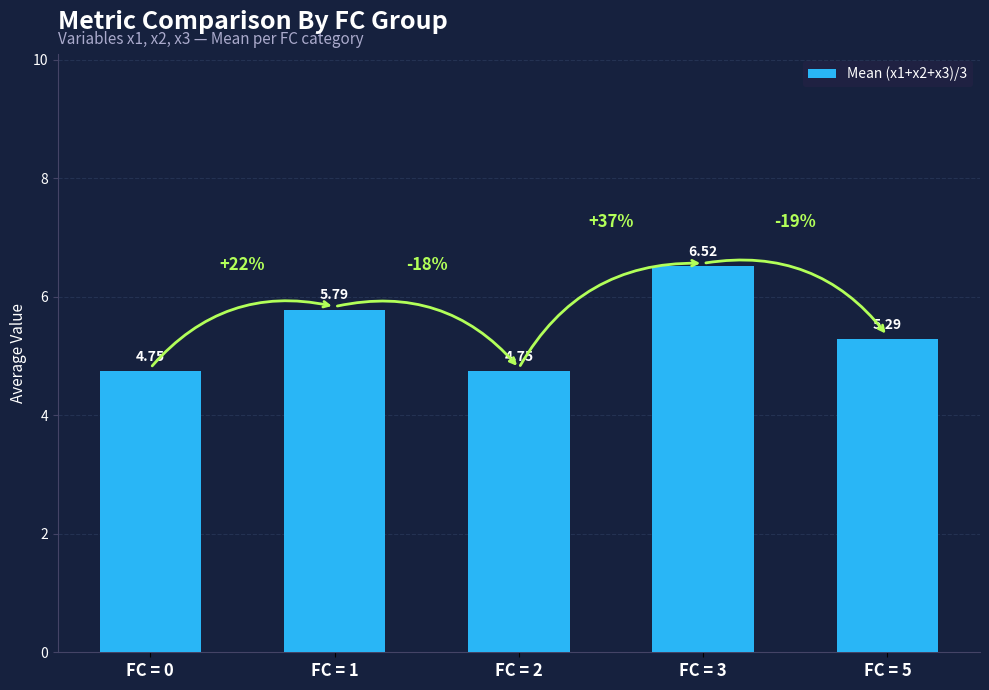

What is the sum of the values at FC = 0 and FC = 1?

10.5